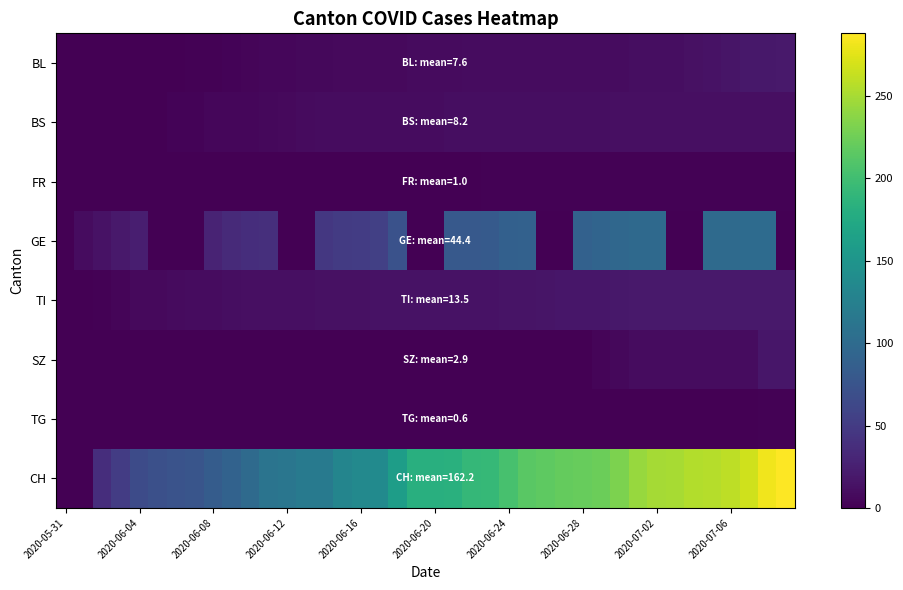

Reading right to left, extract all data points from this chart.

BL: 20	19	18	16	14	13	11	11	11	10	10	10	10	9	9	9	9	9	8	8	8	7	7	7	7	6	6	5	5	4	3	2	2	1	0	0	0	0	0	0
BS: 12	12	12	12	12	12	12	12	12	12	11	11	11	11	11	11	11	11	11	10	10	10	9	9	9	9	8	7	6	5	5	5	3	3	1	1	0	0	0	0
FR: 2	2	2	2	2	2	2	2	2	2	2	2	2	2	2	2	2	1	1	1	1	1	1	0	0	0	0	0	0	0	0	0	0	0	0	0	0	0	0	0
GE: 0	101	101	99	99	0	0	98	98	96	93	89	0	0	89	88	81	80	80	0	0	73	54	51	50	47	0	0	39	38	34	29	0	0	0	24	20	14	10	0
TI: 20	20	20	20	20	20	20	20	20	19	17	17	17	16	15	15	14	14	14	14	14	14	14	13	13	13	12	12	12	12	11	10	9	8	7	7	4	2	0	0
SZ: 17	17	9	9	9	9	9	9	9	6	4	1	1	1	1	1	1	1	1	1	1	0	0	0	0	0	0	0	0	0	0	0	0	0	0	0	0	0	0	0
TG: 2	2	1	1	1	1	1	1	1	1	1	1	1	1	1	1	1	1	1	1	1	1	1	0	0	0	0	0	0	0	0	0	0	0	0	0	0	0	0	0
CH: 288	282	267	259	256	255	250	249	243	231	223	221	220	217	214	204	193	192	183	182	182	160	138	135	131	119	117	113	111	100	91	84	76	74	70	66	51	38	1	0